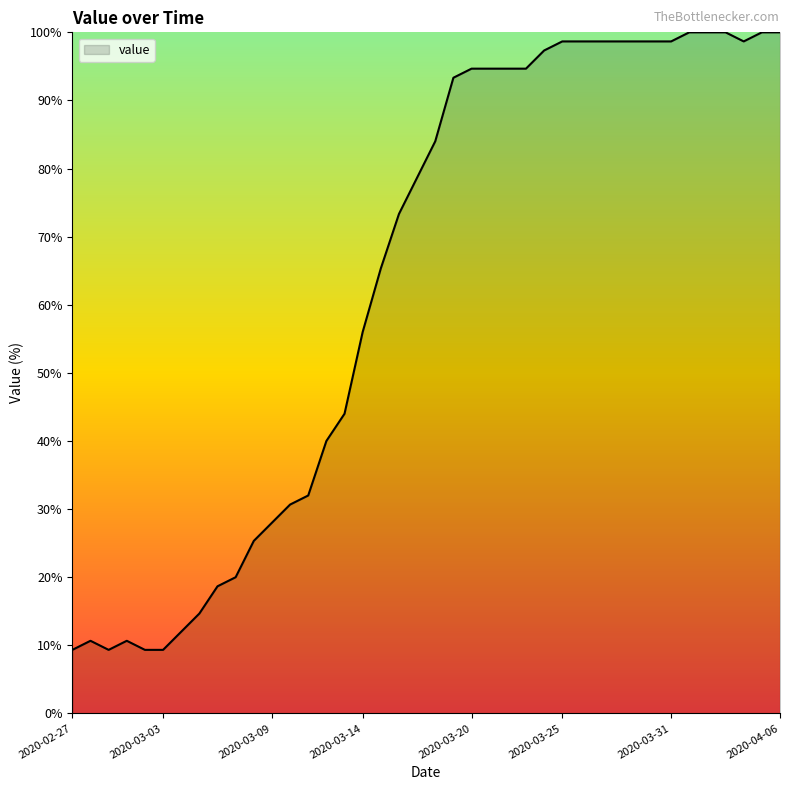

What is the greatest value displayed?

100.0